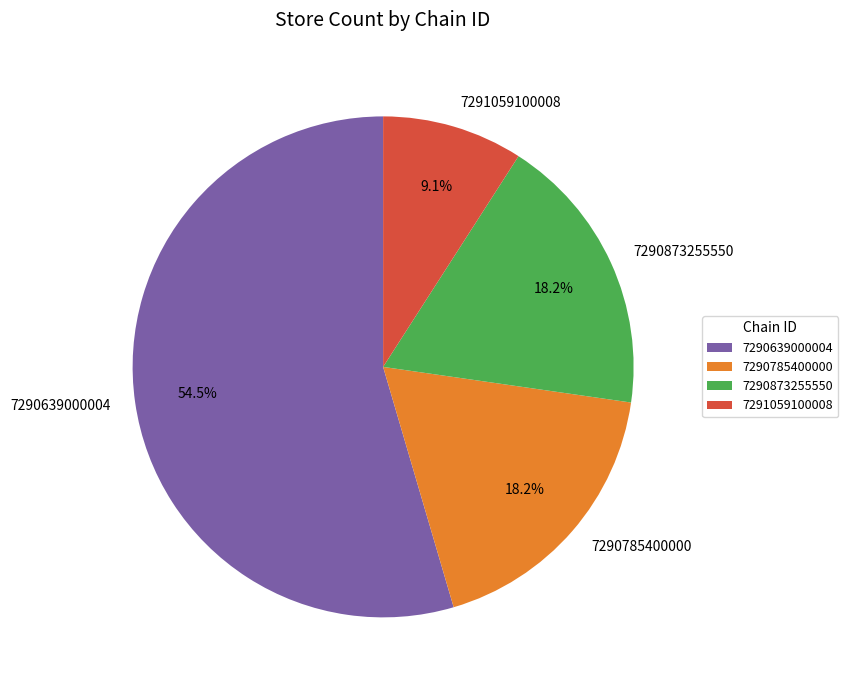

Which category has the smallest portion of the pie?

7291059100008